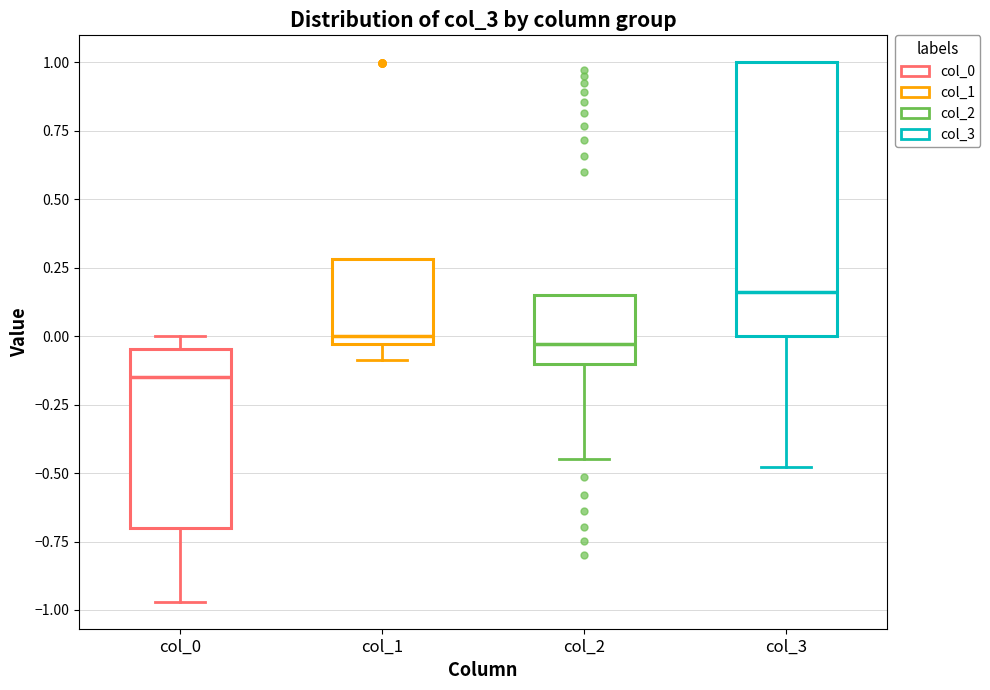

Which box is the tallest, from its lower edge to its upper edge?

col_3